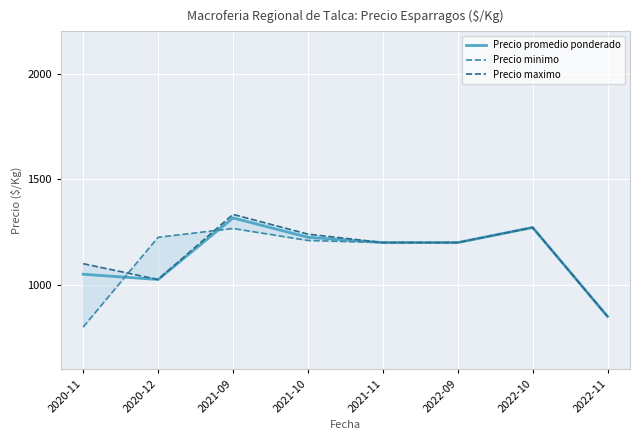

How many times do Precio promedio ponderado and Precio minimo cross each other?

2